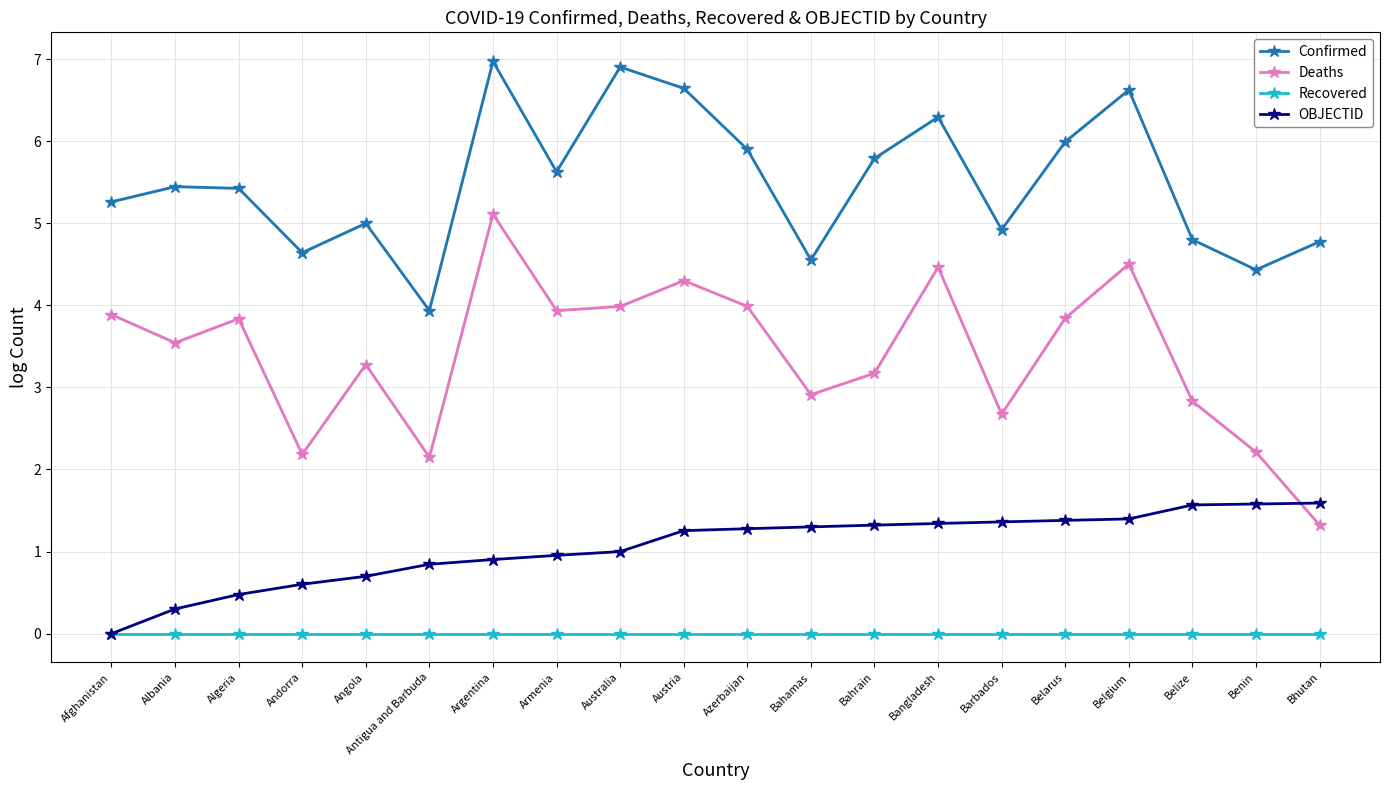

What are all the series names shown in the legend?

Confirmed, Deaths, Recovered, OBJECTID